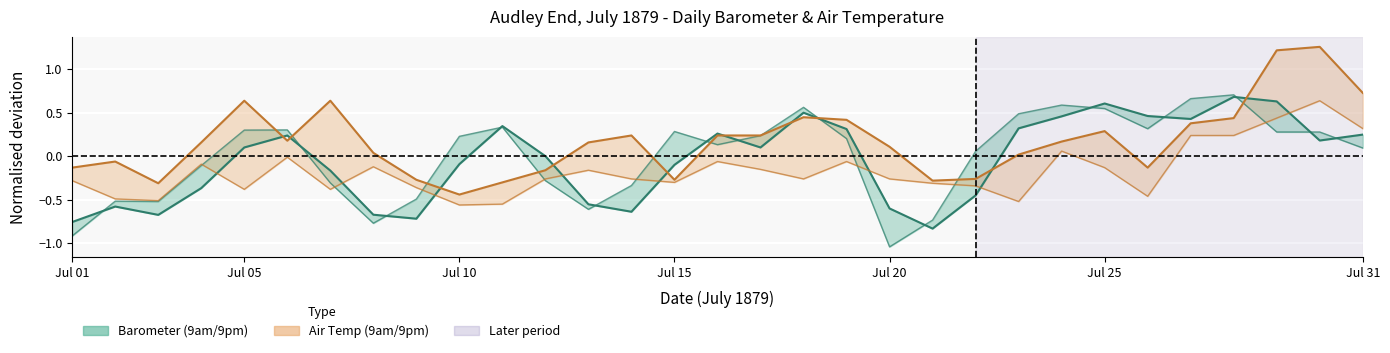

What is the approximate value of Air Temp 9pm at Jul 01?

-0.1